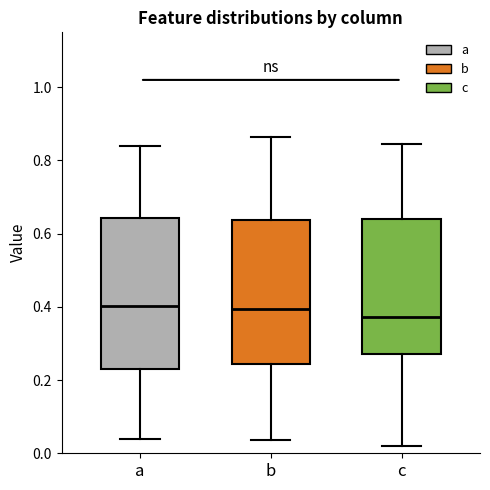

Reading left to right, read every box against the y-axis: the position of its median line, the range the box covers, and the ends of its whiskers. The values are not printed on the chart, so give them approximately, as read against the axis.

a: median 0.40, box 0.24 to 0.64, whiskers 0.04 to 0.84
b: median 0.40, box 0.24 to 0.64, whiskers 0.04 to 0.86
c: median 0.38, box 0.28 to 0.64, whiskers 0.02 to 0.84